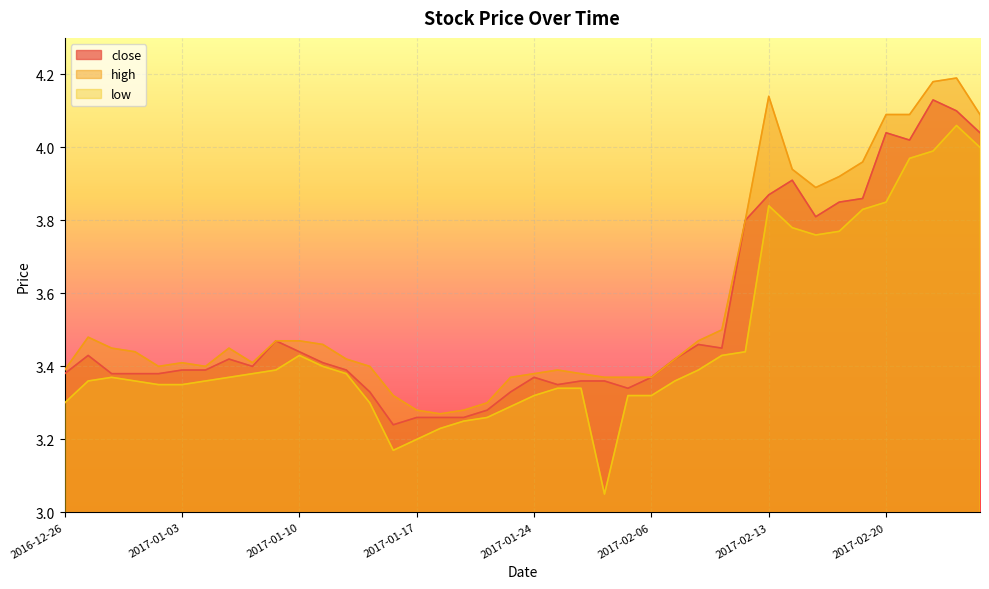

What is the label of the 8th point from the right?

2017-02-15